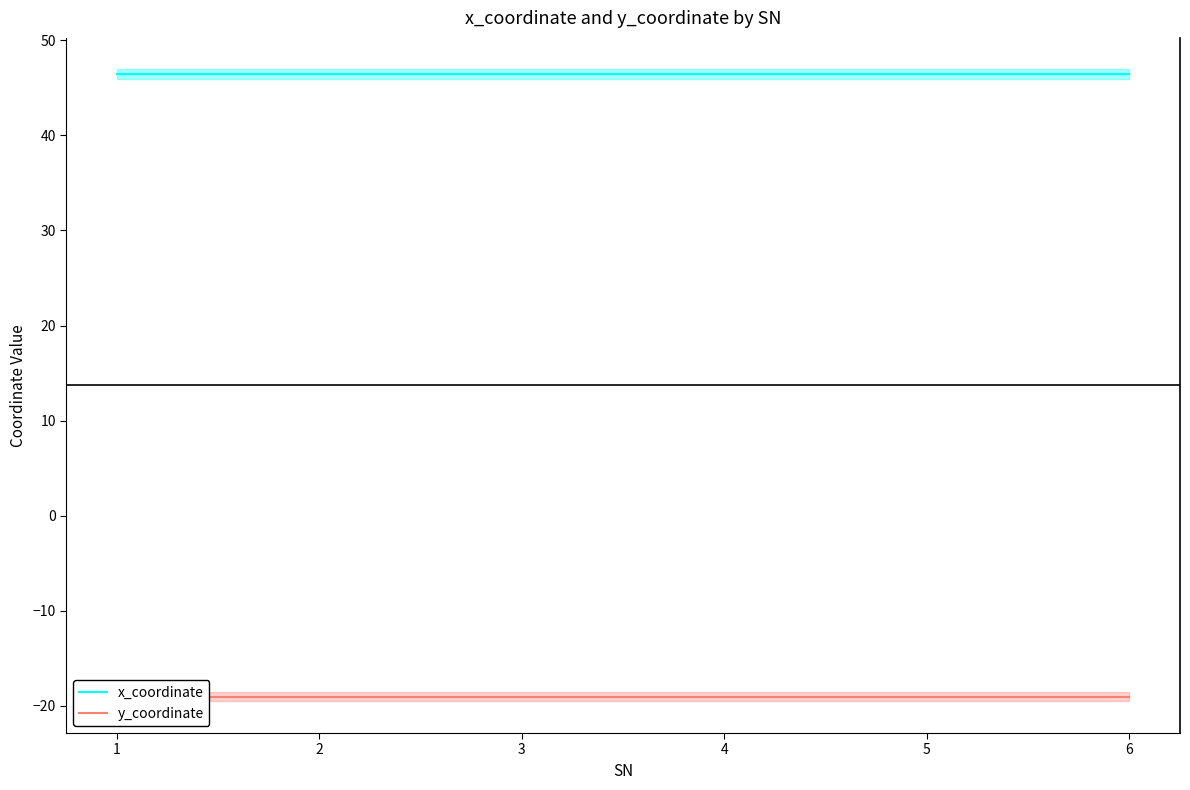

Reading left to right, what are all the values shown in this chart?

x_coordinate: 46.4	46.4	46.4	46.4	46.4	46.4
y_coordinate: -19.0	-19.0	-19.0	-19.0	-19.0	-19.0